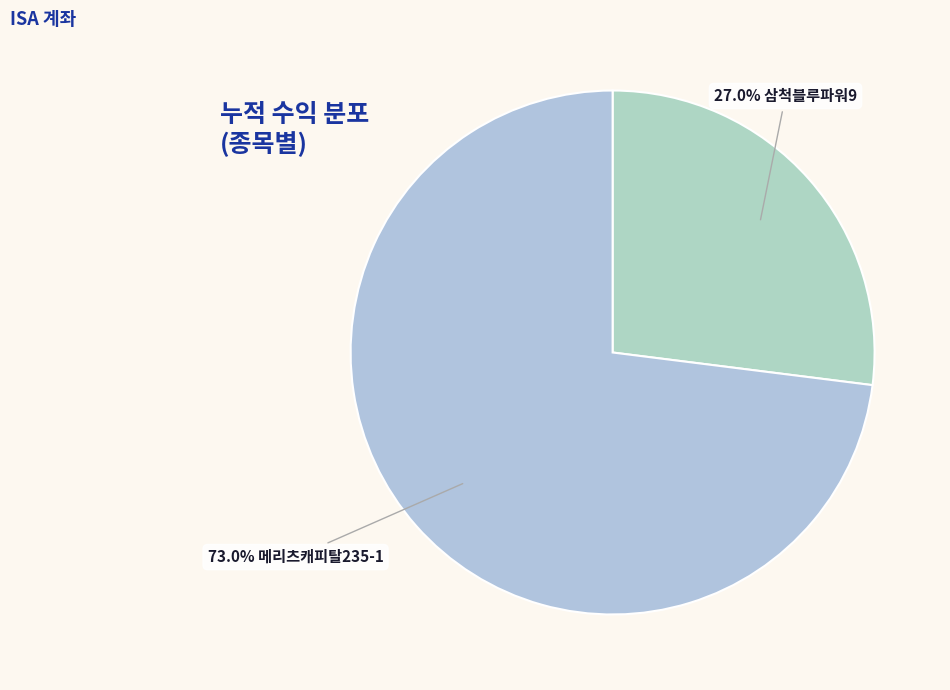

Count the number of slices in the pie.

2